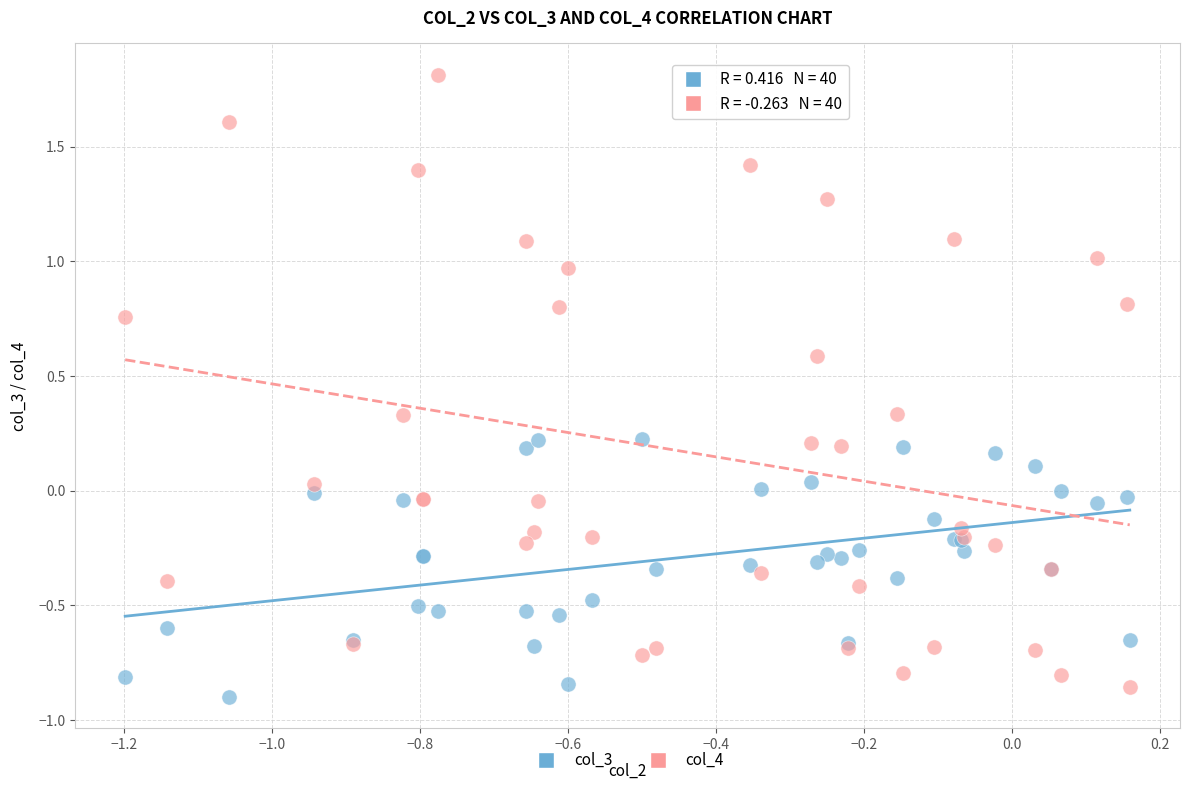

Which series reaches the maximum Y coordinate?

col_4